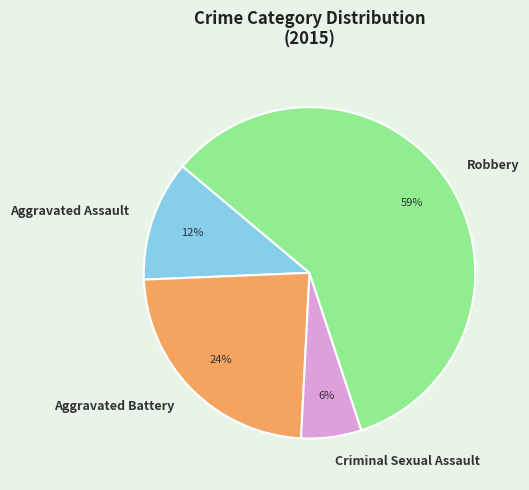

What is the ratio of the value at Aggravated Assault to the value at Criminal Sexual Assault?

2.0